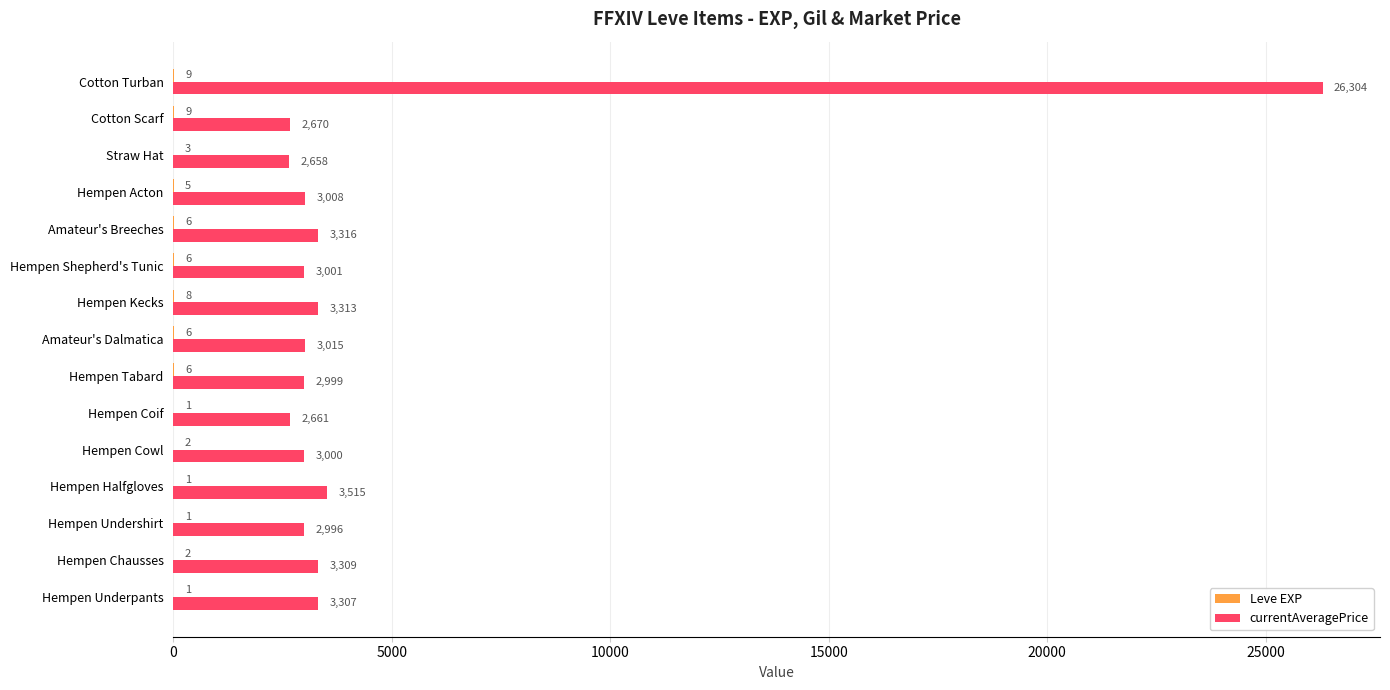

Which label corresponds to the largest value in the chart?

Cotton Turban